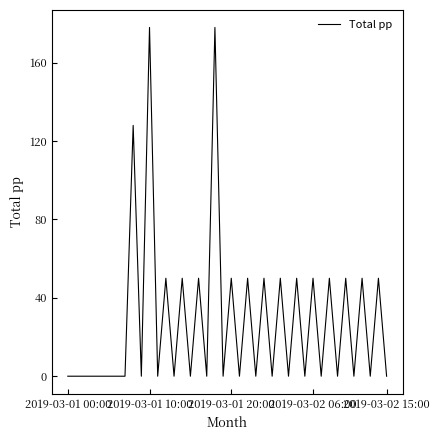

What is the greatest value displayed?

178